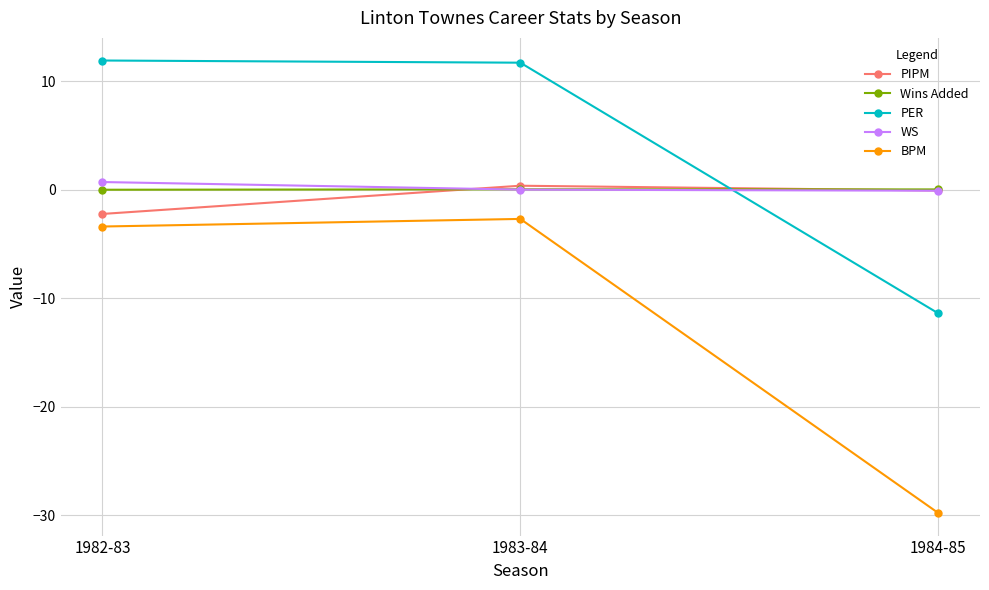

At which category is the sum across all series the highest?

1983-84